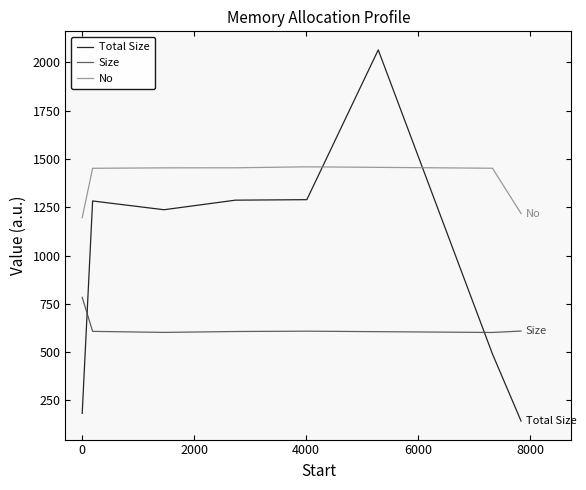

What is the average value of the Size series?

628.1